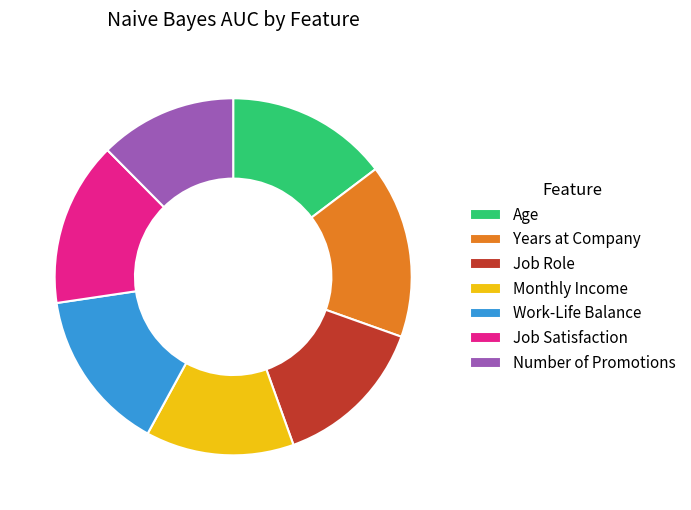

Is there any slice that represents more than half of the pie?

No